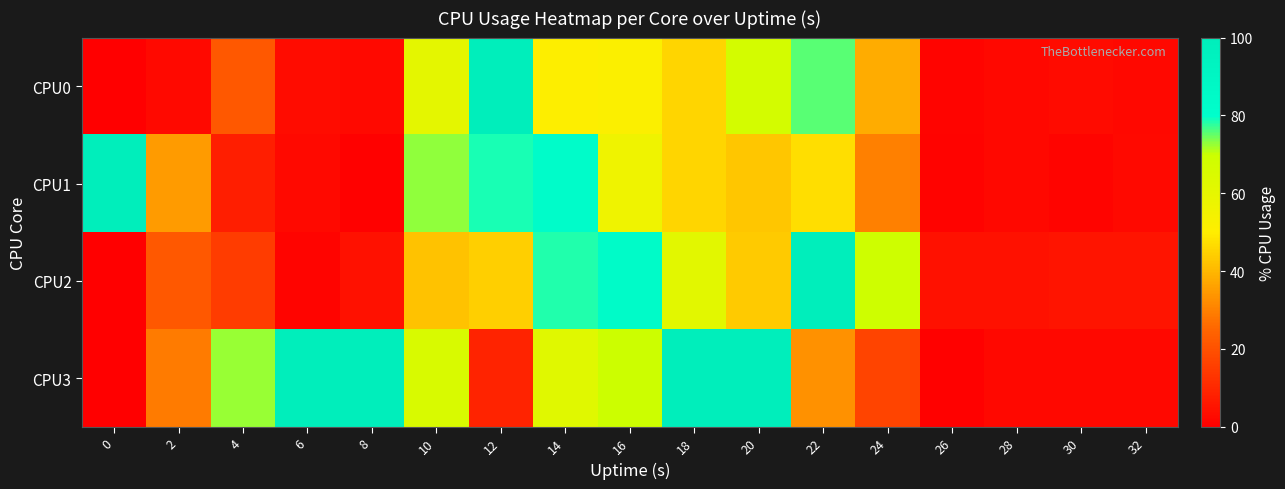

Which has a higher value, 10 or 32?

10